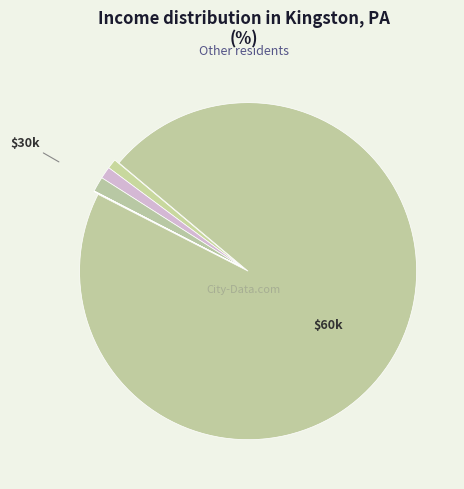

How many segments does this pie chart have?

6